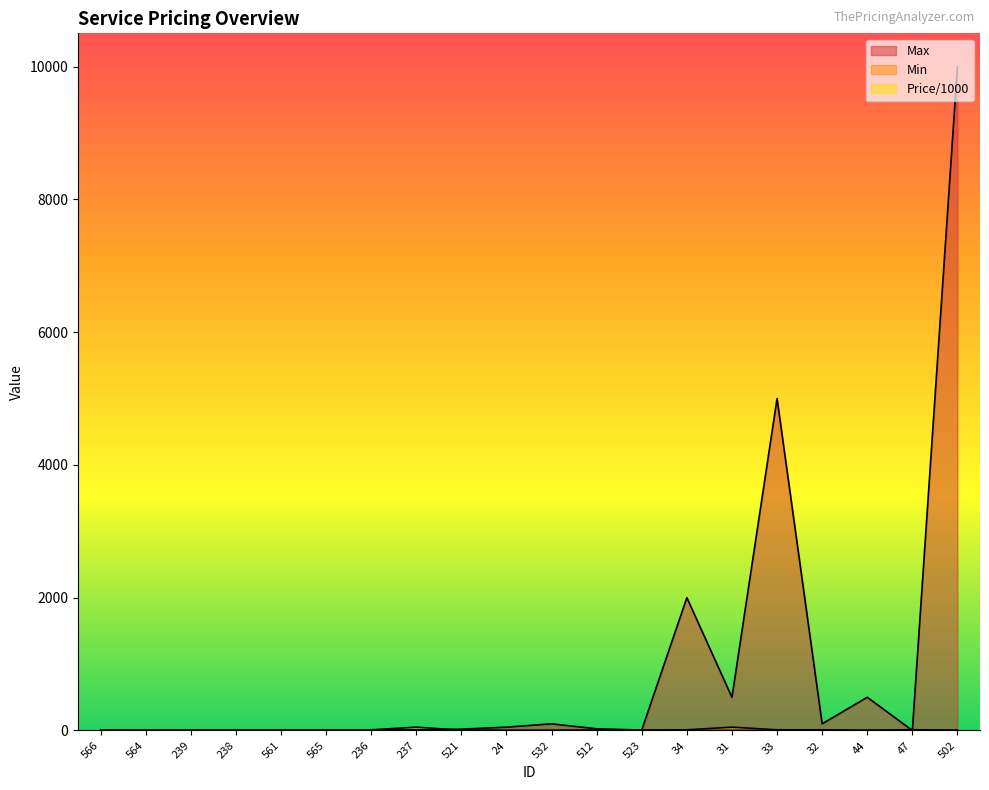

What value does the Min series have at 238?

10.0